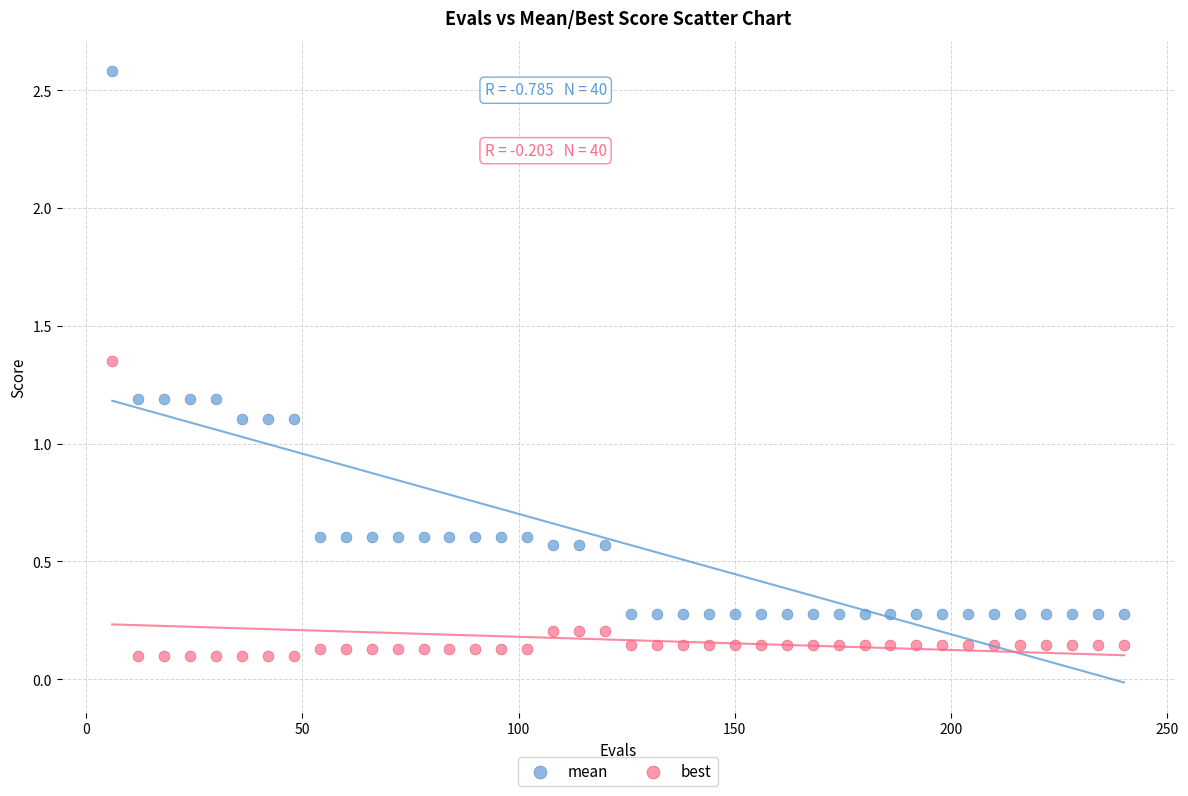

Which series reaches the minimum Y coordinate?

best